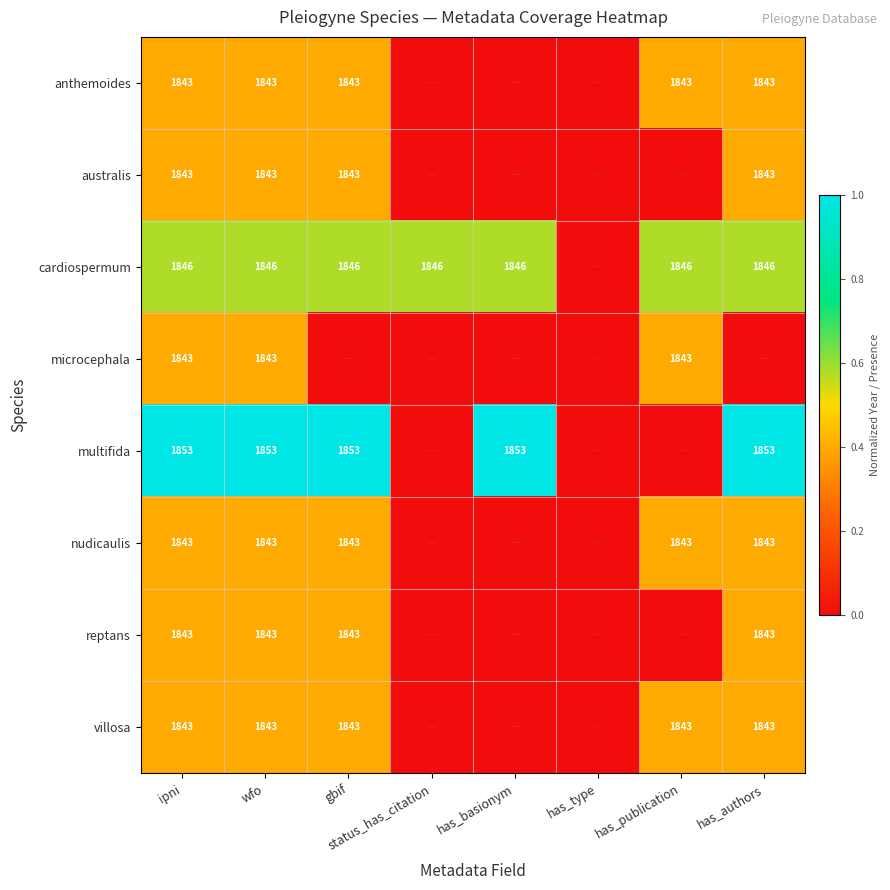

The value of cardiospermum at has_basionym is 1846. True or false?

True